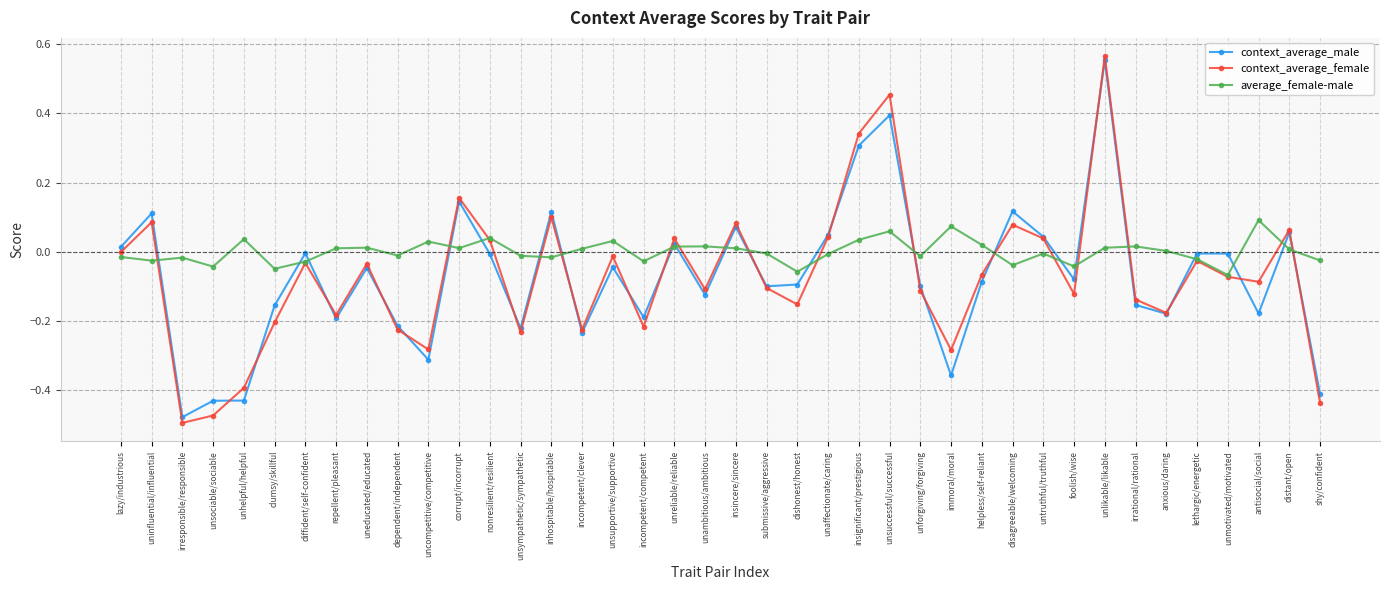

Which category has the lowest value in the context_average_male series?

irresponsible/responsible